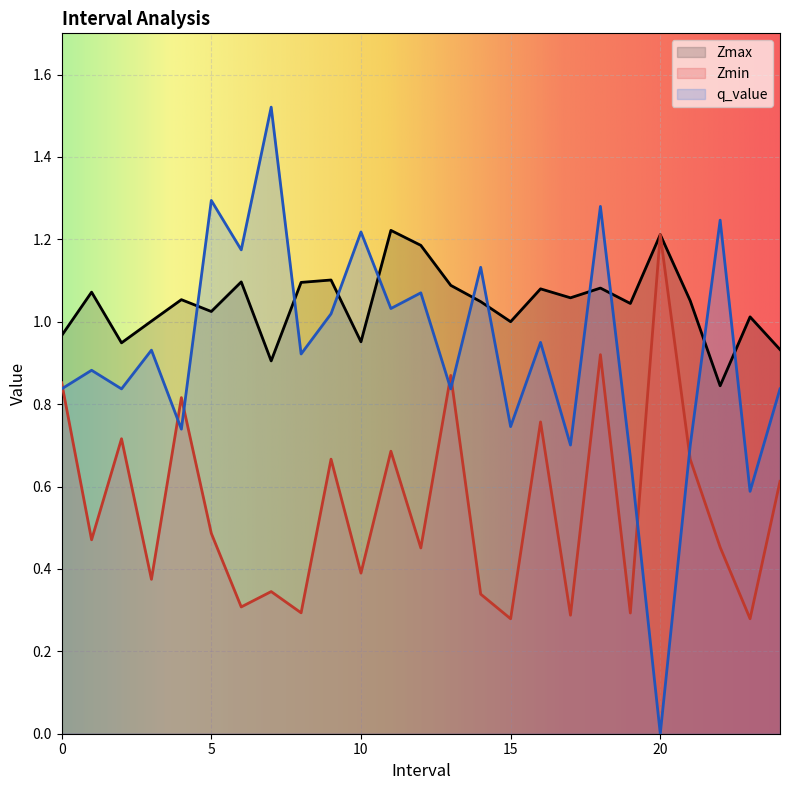

True or false: Zmax and Zmin intersect in this chart.

False